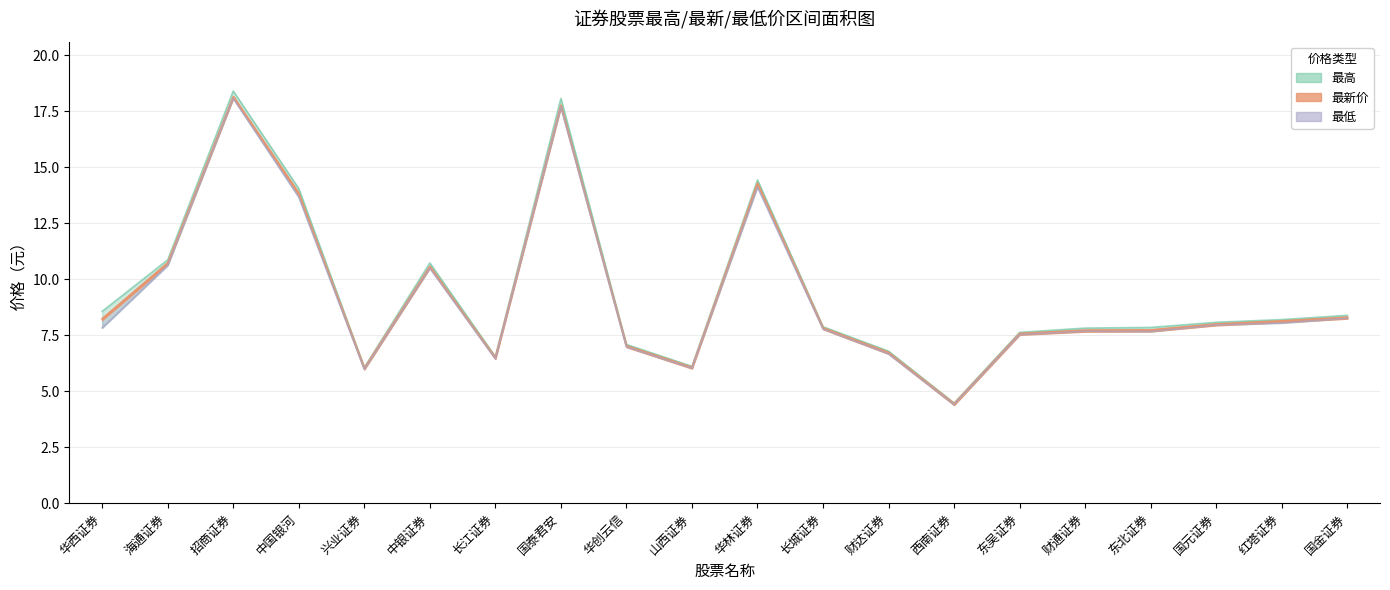

Reading left to right, extract all data points from this chart.

最高: 8.6	10.9	18.4	14.1	6.1	10.7	6.5	18.1	7.1	6.1	14.4	7.9	6.8	4.5	7.6	7.8	7.8	8.1	8.2	8.4
最新价: 8.2	10.7	18.1	13.8	6.0	10.6	6.5	17.8	7.0	6.1	14.3	7.8	6.7	4.4	7.6	7.7	7.7	8.0	8.1	8.3
最低: 7.8	10.6	18.1	13.7	6.0	10.5	6.5	17.7	7.0	6.0	14.1	7.8	6.7	4.4	7.5	7.7	7.7	8.0	8.1	8.3